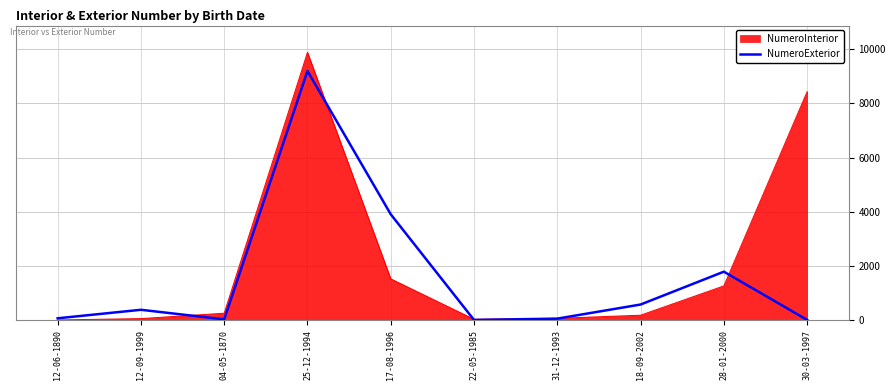

What position from the right is 12-09-1999?

9